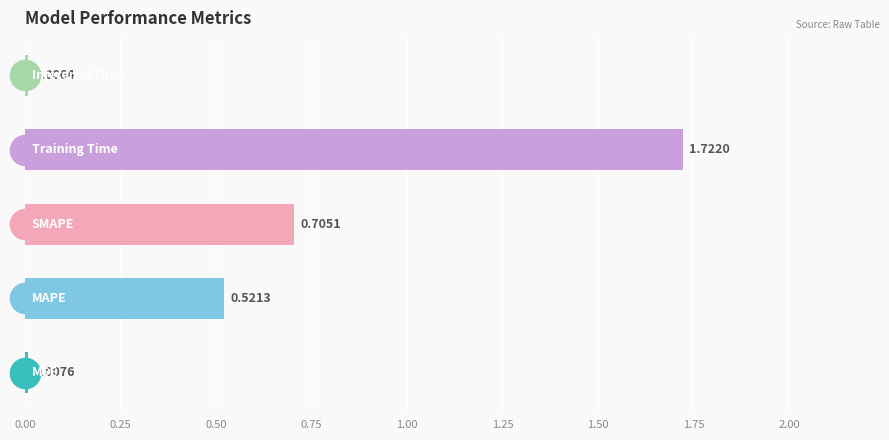

What is the sum of all values?

3.0